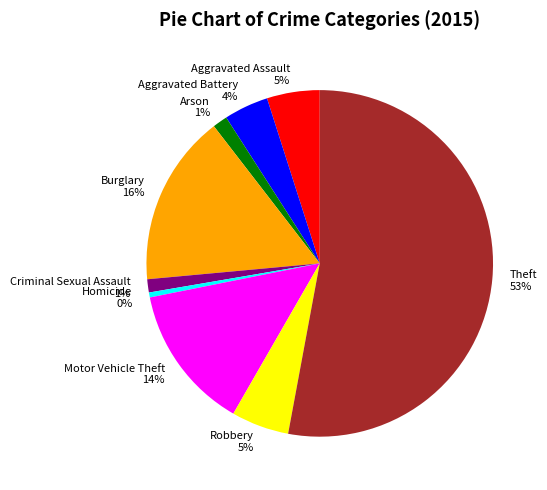

What is the majority slice?

Theft